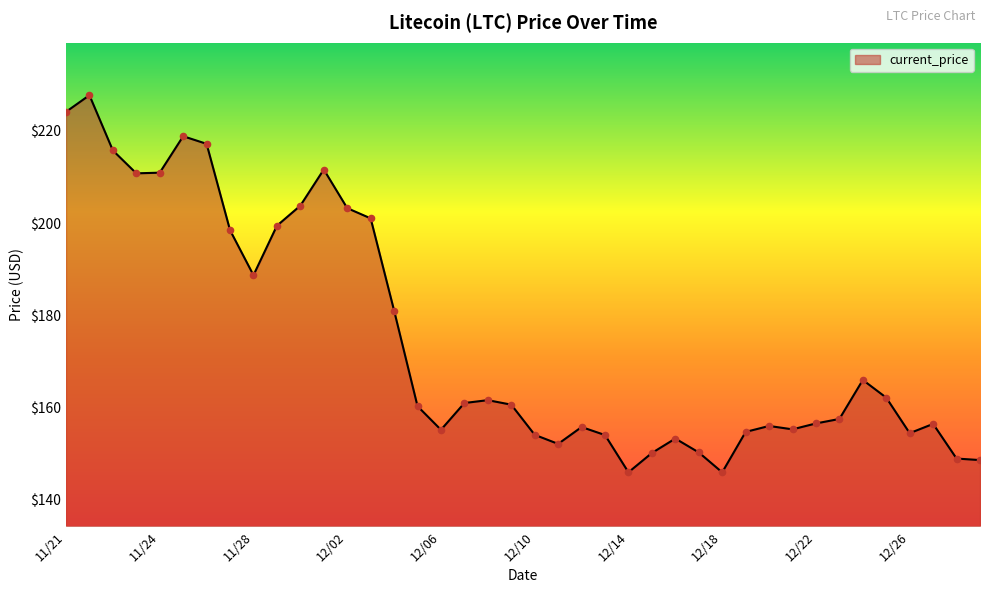

What is the difference between the maximum and minimum values?

81.8